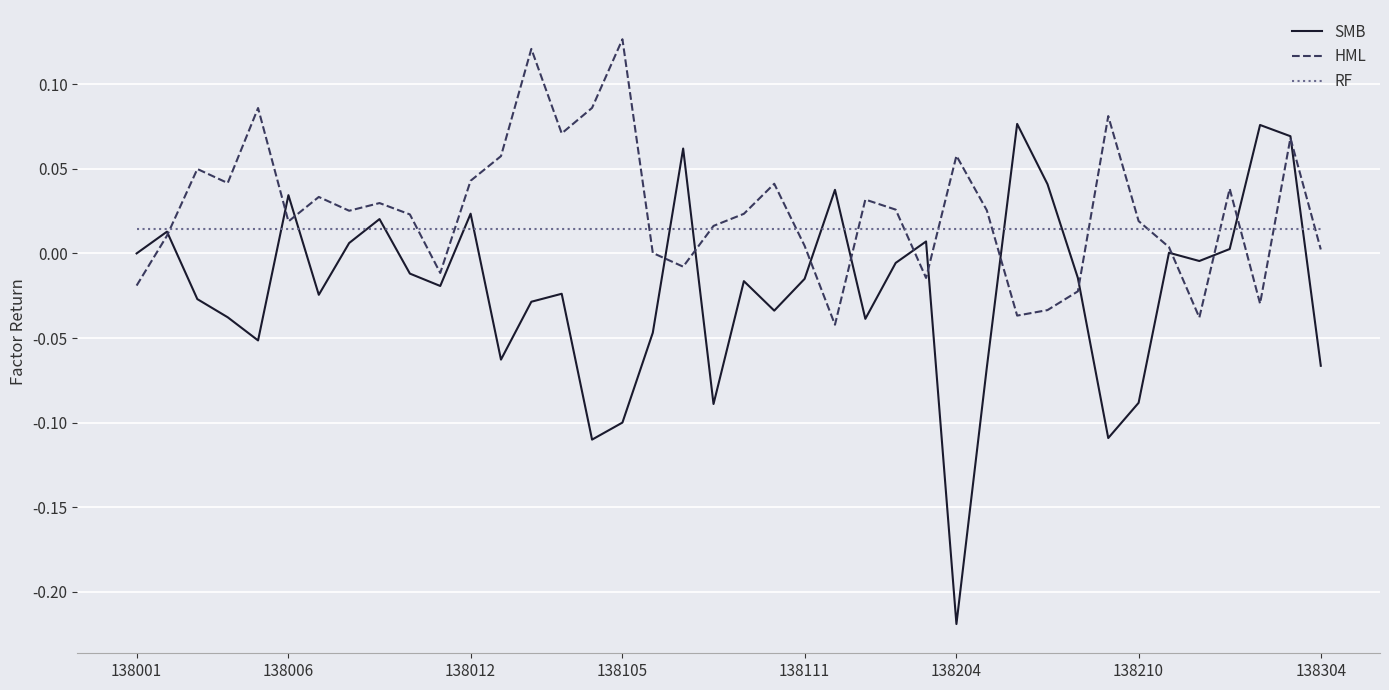

Rank the series by their maximum value, from lowest to highest.

RF, SMB, HML